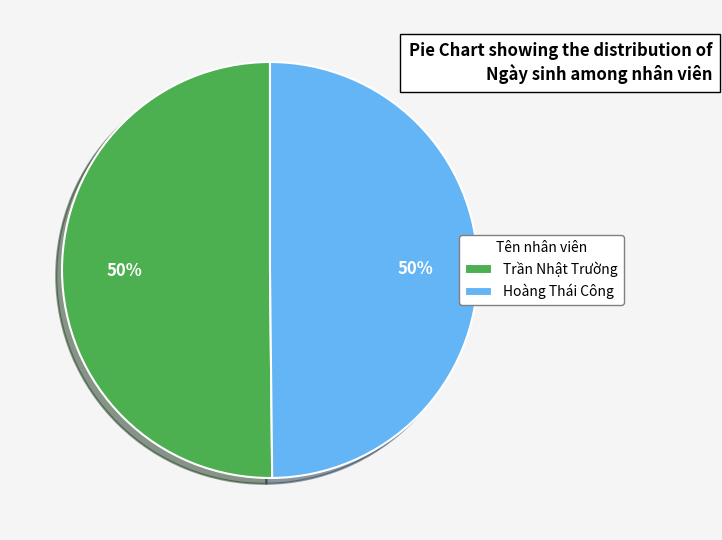

To the nearest percent, what percentage of the pie is Trần Nhật Trường?

50%